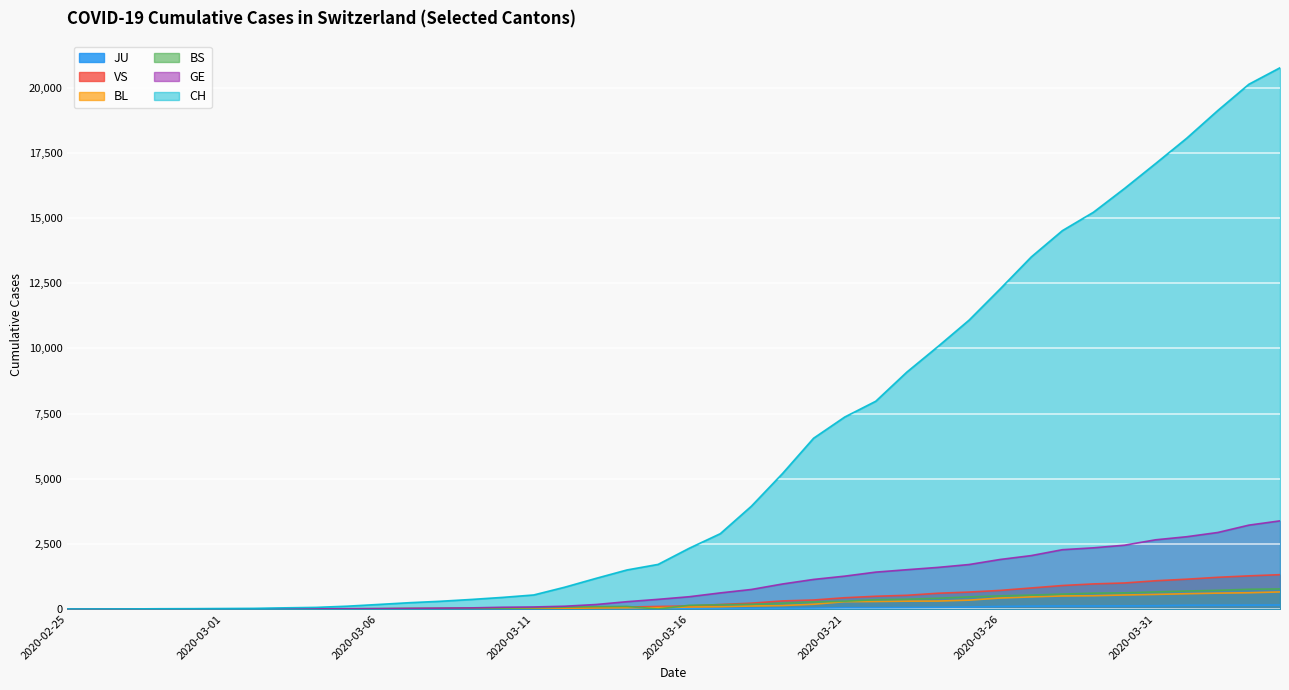

True or false: BL and GE cross at least once.

False